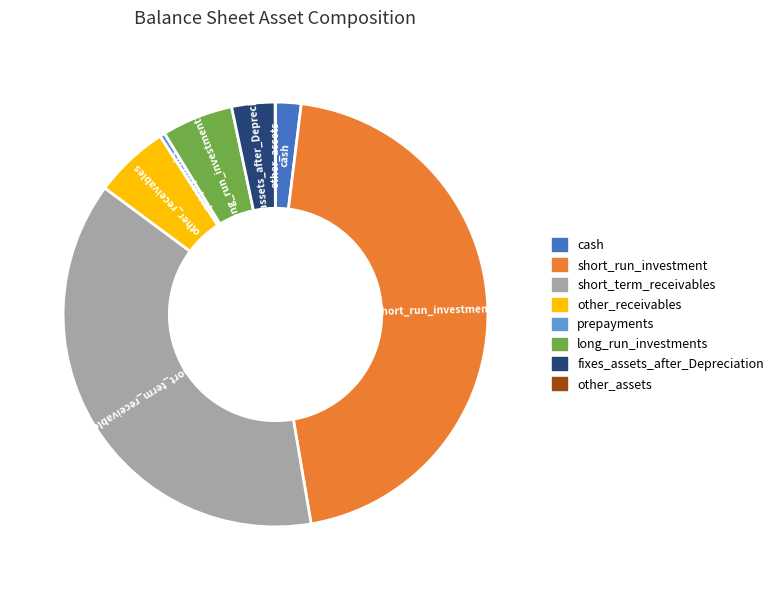

The long_run_investments slice represents 5% of the pie. True or false?

True